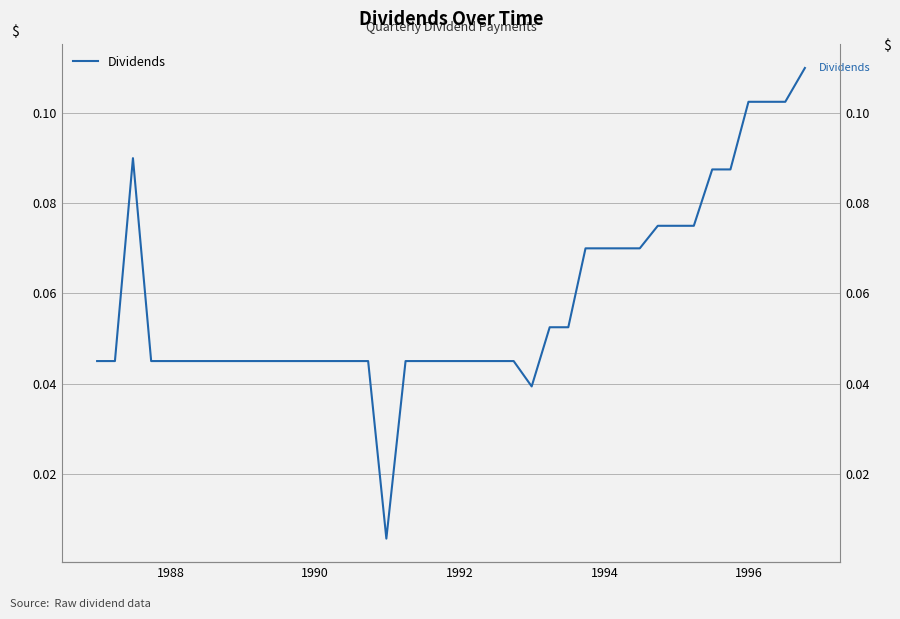

What is the average value?

0.1